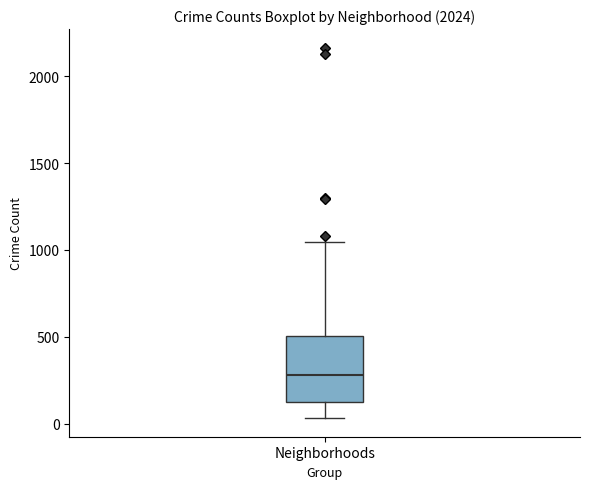

Transcribe this box plot: give where the median line is, the range the box spans, and where the two whiskers end, as read against the y-axis. The values are not printed on the chart, so give them approximately, as read against the axis.

median 300, box 100 to 500, whiskers 50 to 1050